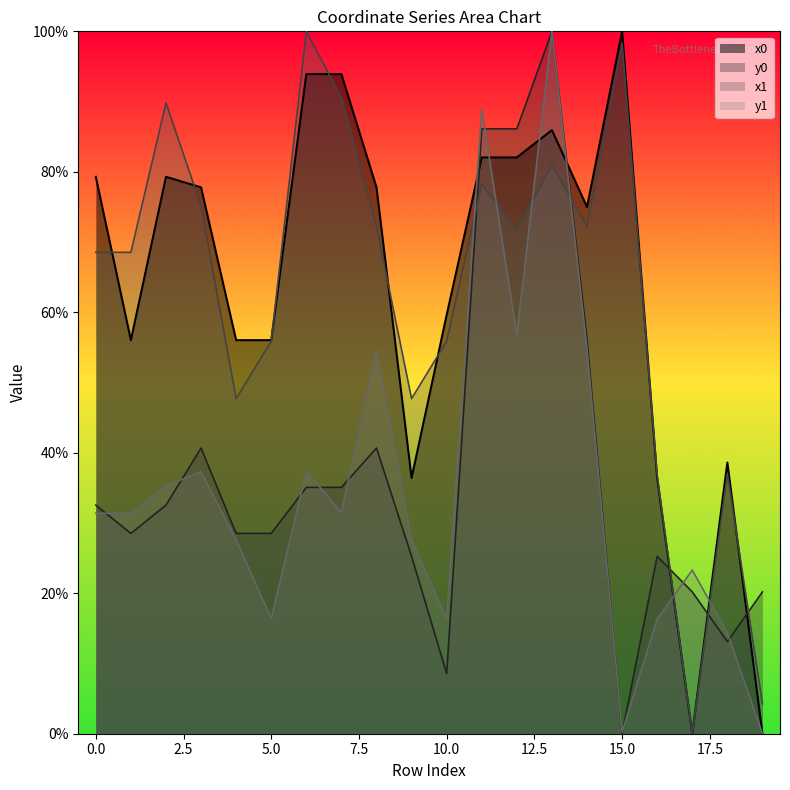

True or false: y0 has more than 2 points higher than both neighbors.

True